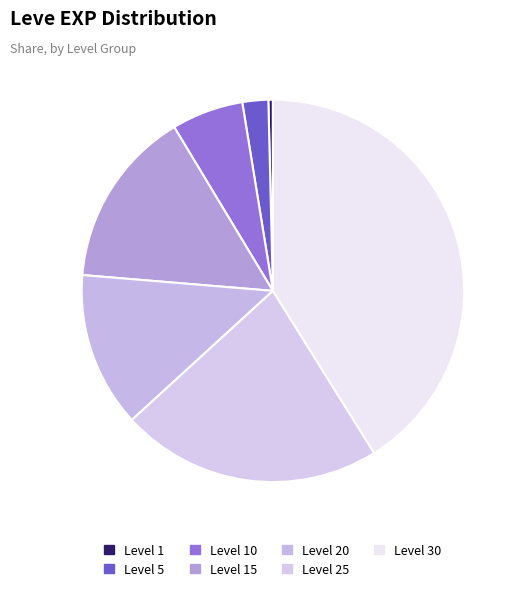

Is Level 15 the majority of the pie?

No